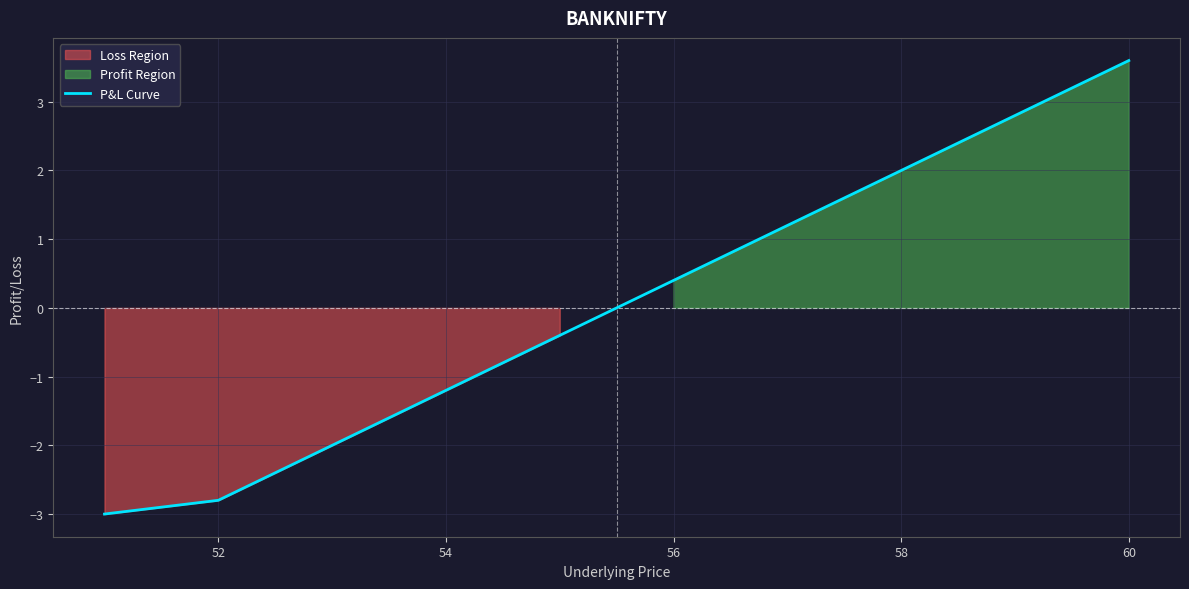

The P&L Curve series shows 1.0 at 58. True or false?

False